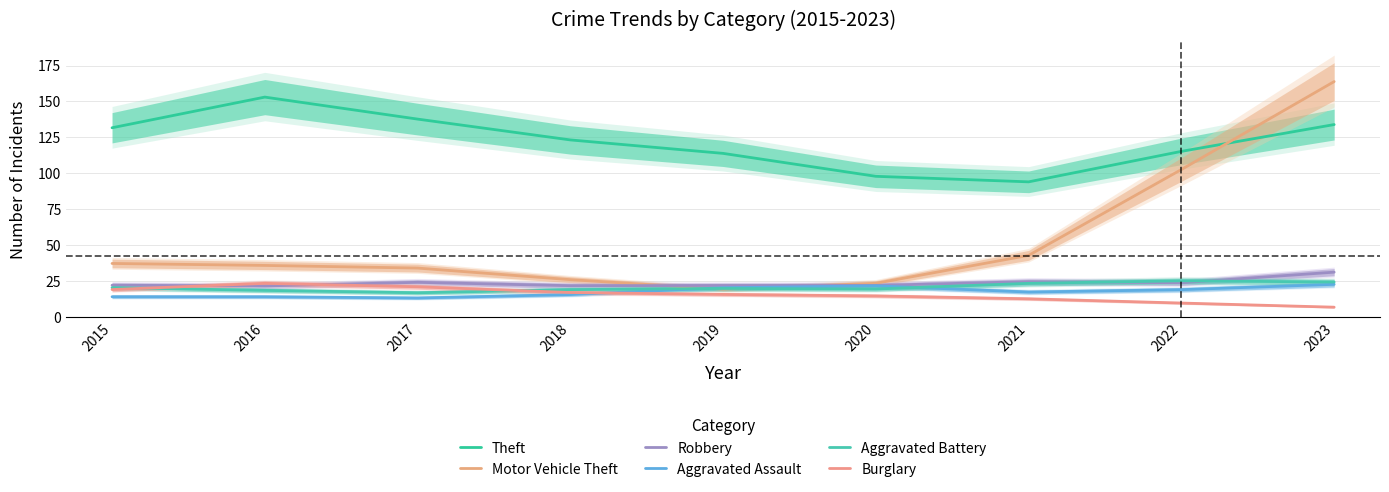

Reading left to right, extract all data points from this chart.

Theft: 2015=131.7	2016=153.1	2017=137.7	2018=123.3	2019=113.9	2020=98.0	2021=94.1	2022=115.3	2023=133.9
Motor Vehicle Theft: 2015=37.3	2016=36.0	2017=34.1	2018=26.1	2019=19.4	2020=23.5	2021=43.0	2022=102.7	2023=163.8
Robbery: 2015=22.2	2016=21.7	2017=24.2	2018=21.9	2019=22.0	2020=22.1	2021=24.7	2022=23.9	2023=31.3
Aggravated Assault: 2015=14.2	2016=14.2	2017=13.3	2018=15.7	2019=20.4	2020=21.8	2021=17.5	2022=19.1	2023=22.8
Aggravated Battery: 2015=20.5	2016=18.6	2017=17.0	2018=19.1	2019=20.0	2020=19.6	2021=23.5	2022=25.3	2023=24.4
Burglary: 2015=19.2	2016=23.5	2017=21.1	2018=17.1	2019=15.8	2020=14.8	2021=12.8	2022=9.8	2023=6.9